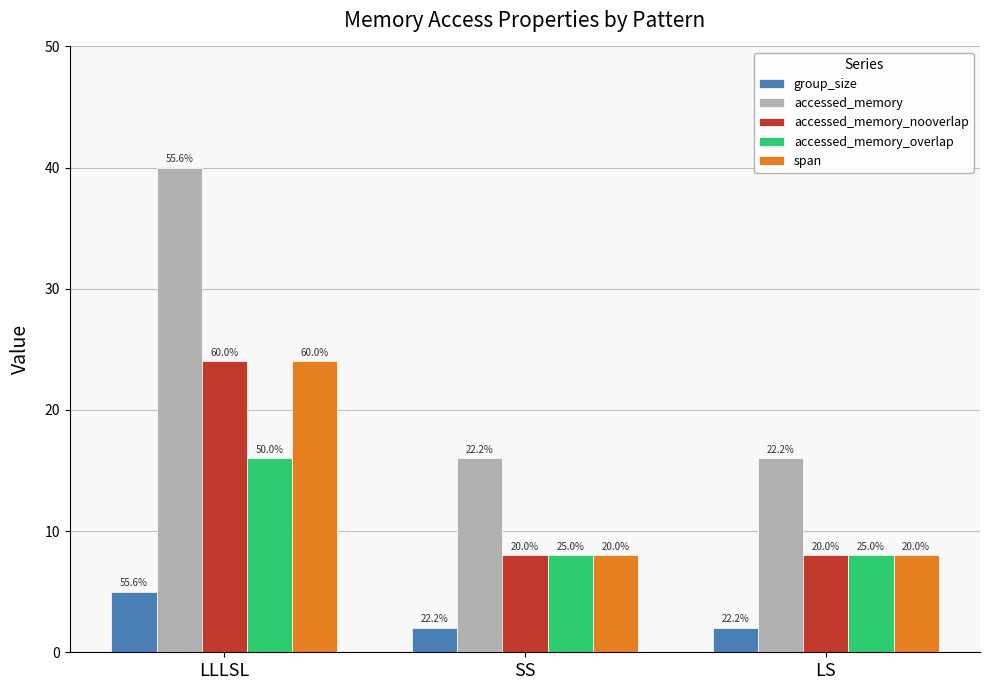

What are all the series names shown in the legend?

group_size, accessed_memory, accessed_memory_nooverlap, accessed_memory_overlap, span